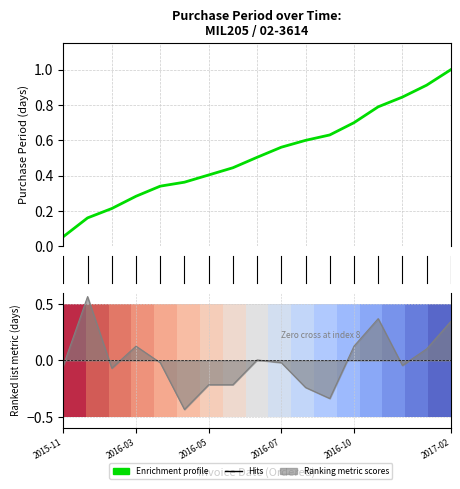

The value at 2016-01-14 is 0.8. True or false?

False